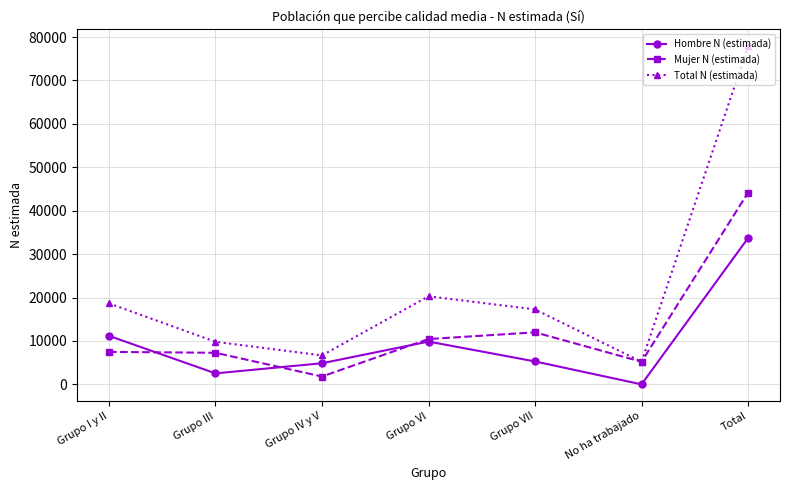

The Mujer N (estimada) series shows 7474 at Grupo I y II. True or false?

True